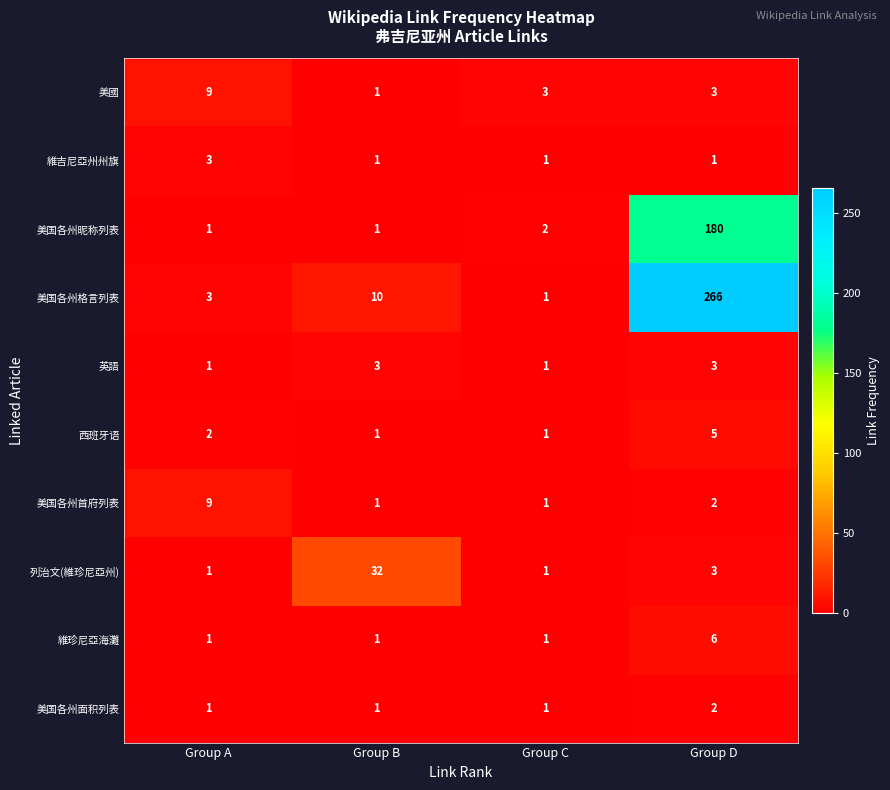

Count the 維吉尼亞州州旗 values in the range 1 to 3.

4